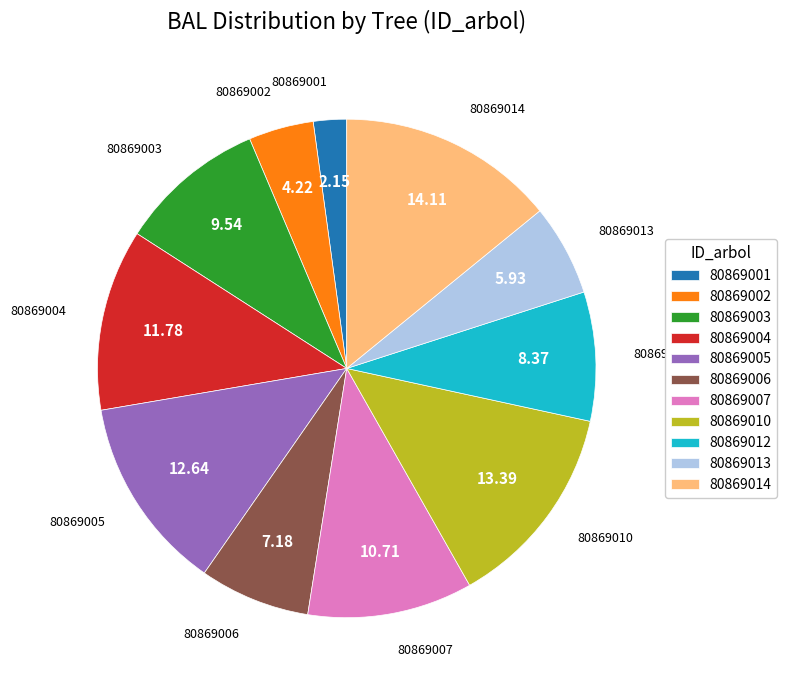

True or false: 80869010 accounts for 22% of the total.

False